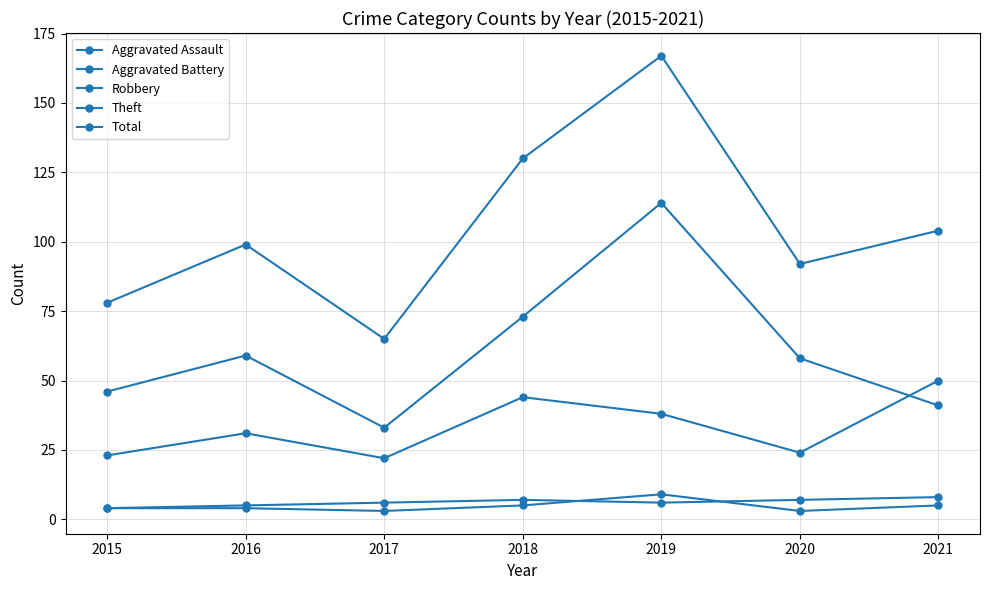

Does the chart display data point markers on the line(s)?

Yes